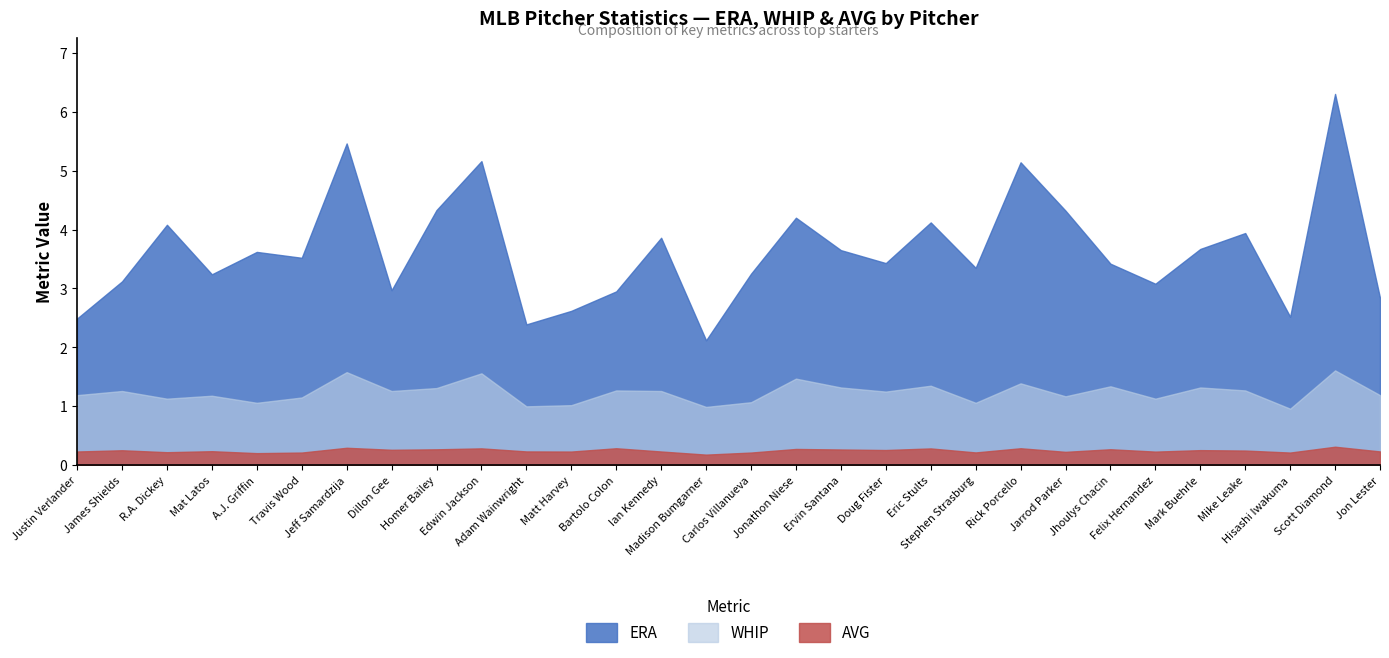

Rank the categories by WHIP value from highest to lowest.

Scott Diamond, Jeff Samardzija, Edwin Jackson, Jonathon Niese, Rick Porcello, Eric Stults, Jhoulys Chacin, Ervin Santana, Mark Buehrle, Homer Bailey, Bartolo Colon, Mike Leake, James Shields, Dillon Gee, Ian Kennedy, Doug Fister, Justin Verlander, Jon Lester, Mat Latos, Jarrod Parker, Travis Wood, R.A. Dickey, Felix Hernandez, Carlos Villanueva, A.J. Griffin, Stephen Strasburg, Matt Harvey, Adam Wainwright, Madison Bumgarner, Hisashi Iwakuma